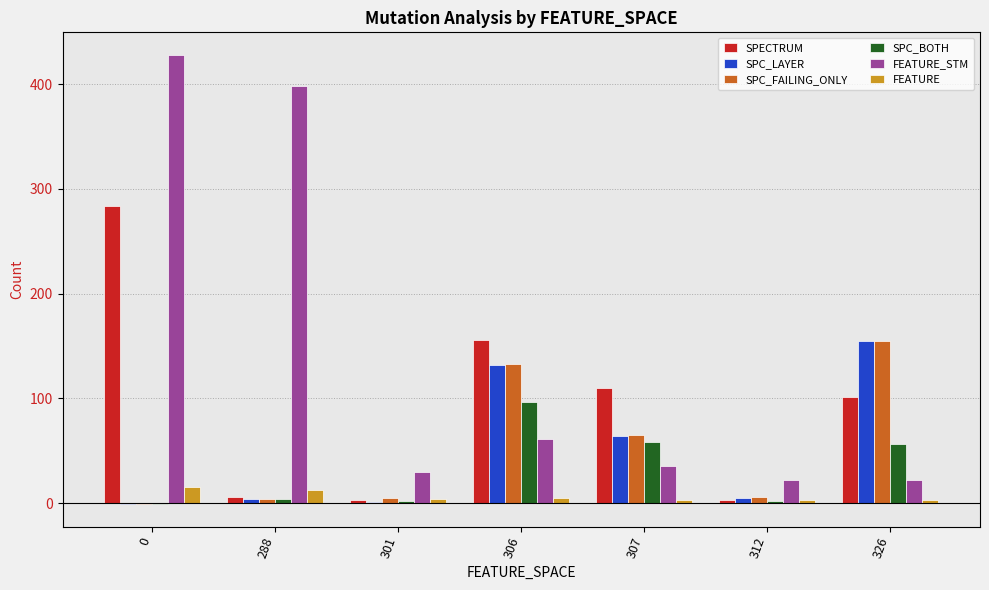

Which series has the largest total across all categories?

FEATURE_STM